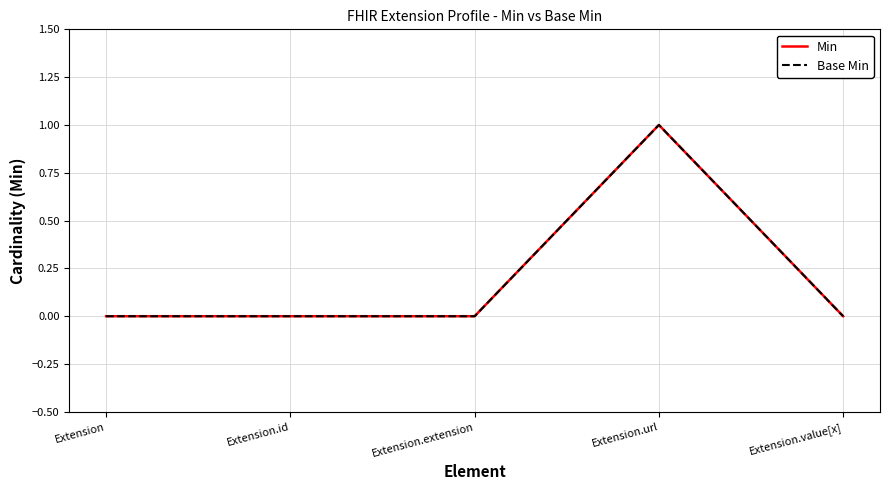

At which label does Base Min reach its minimum?

Extension